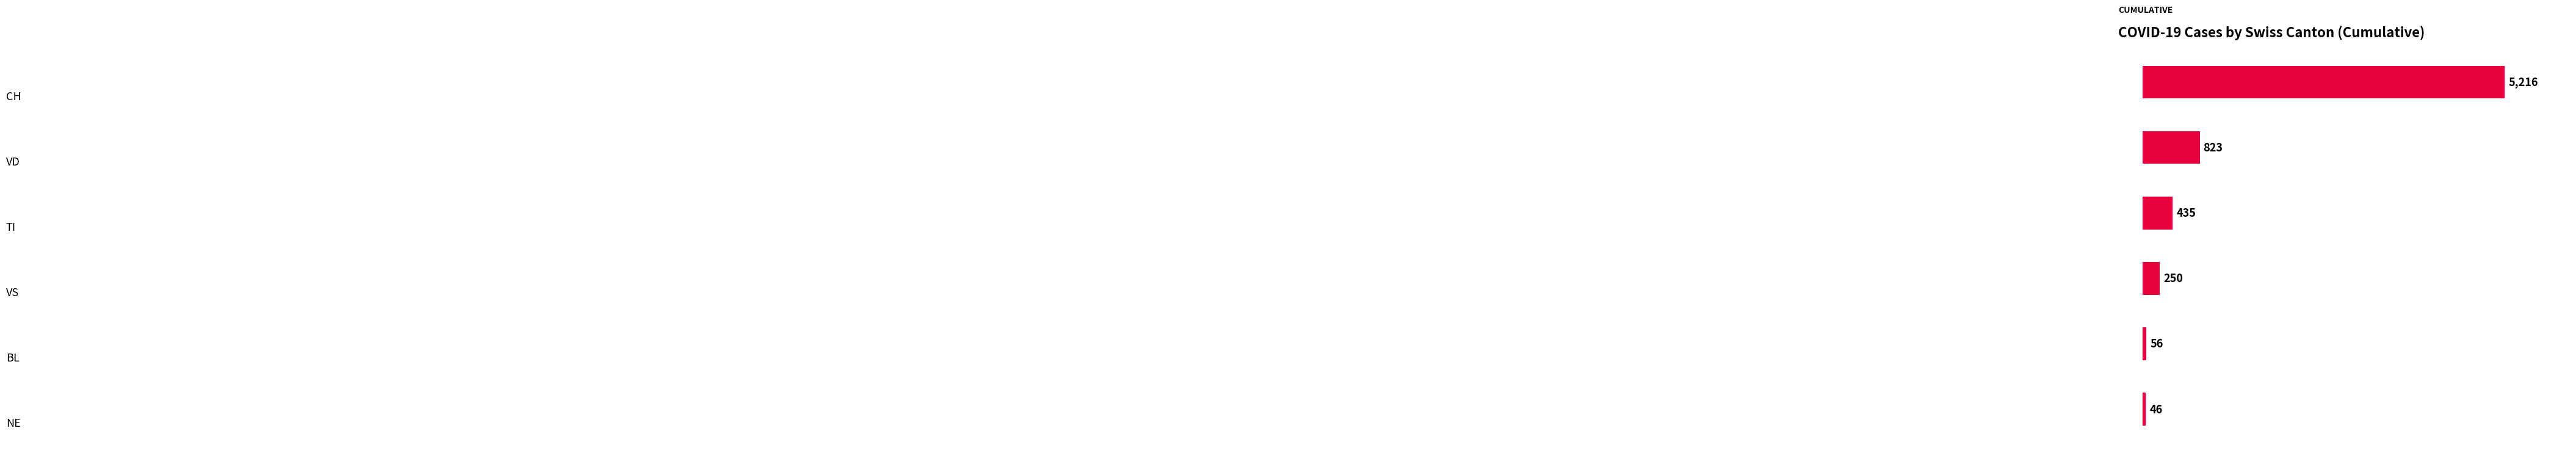

What is the minimum value shown in the chart?

46